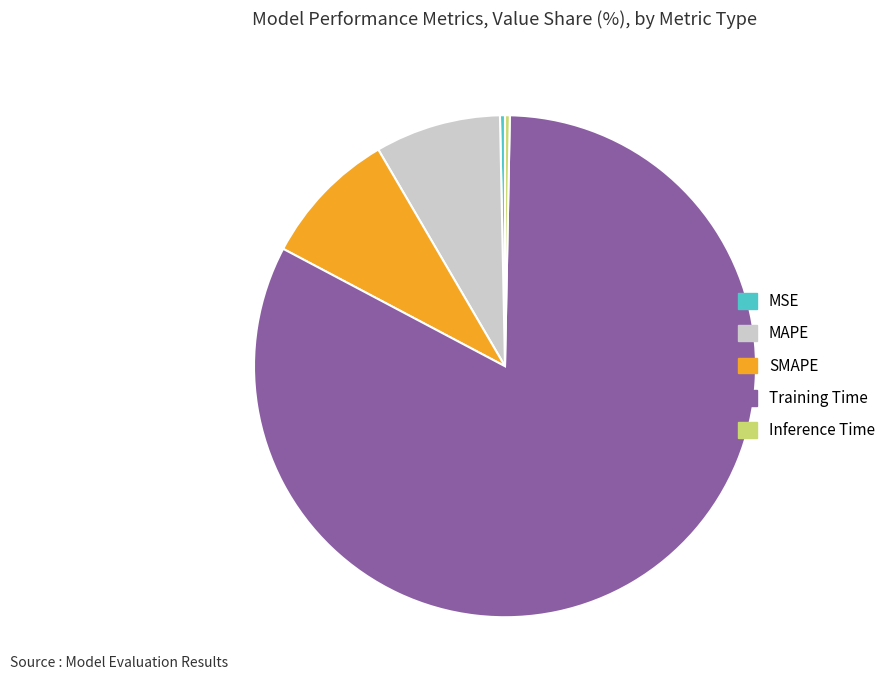

True or false: Training Time accounts for 93% of the total.

False